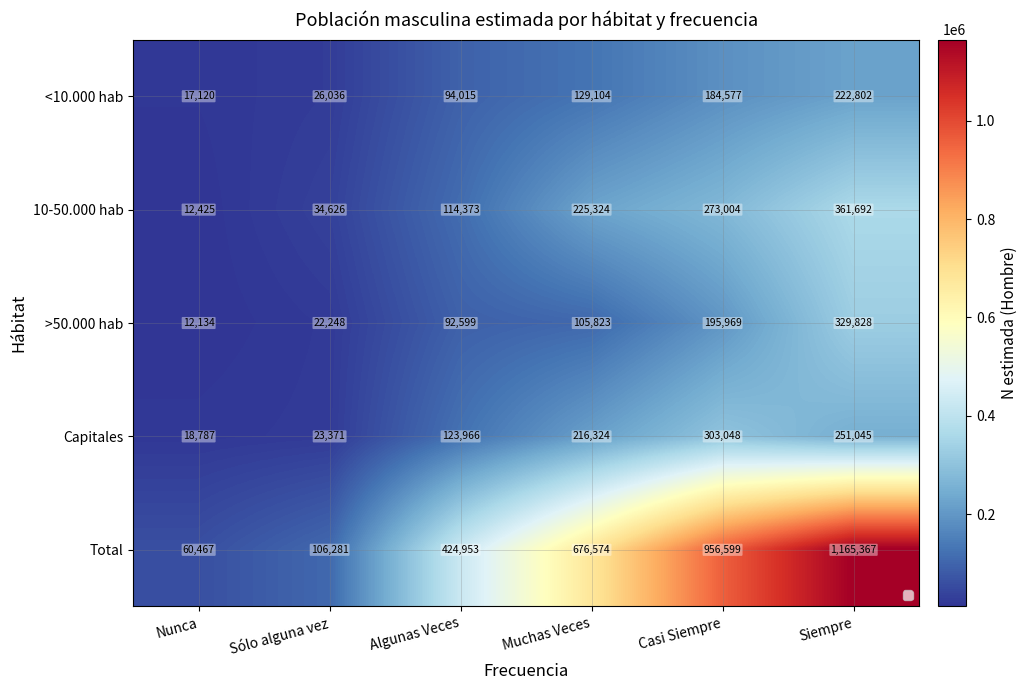

Which category has the lowest value across all series?

Nunca